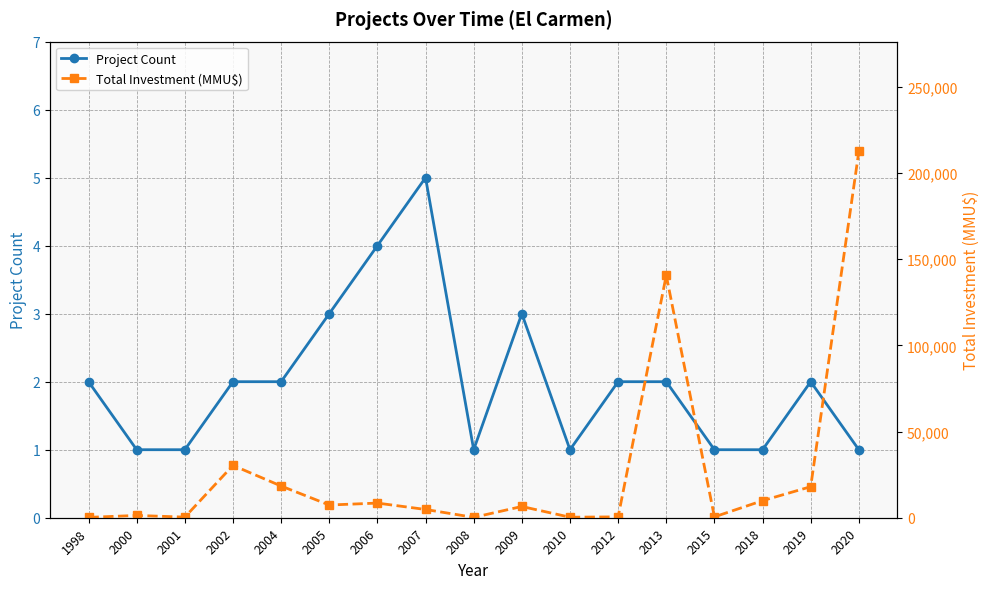

In Total Investment (MMU$), how many points are higher than both neighbors (excluding endpoints)?

5